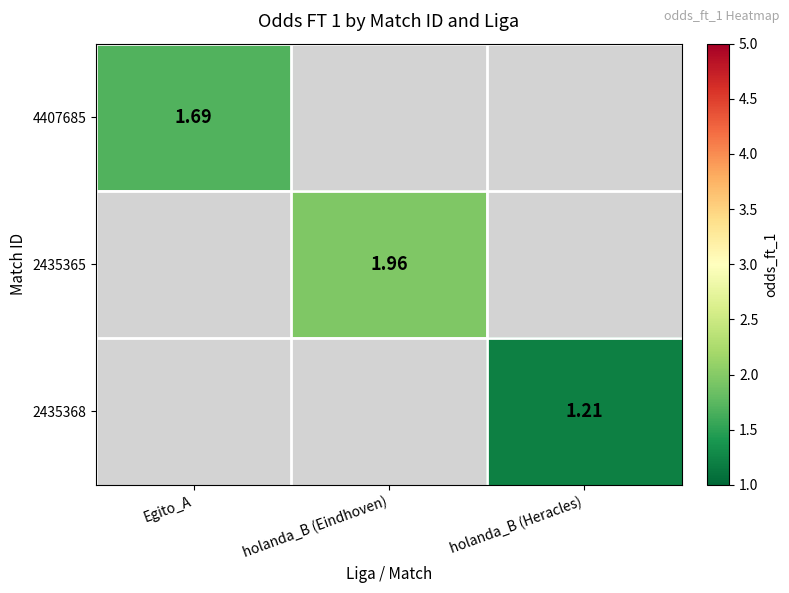

What is the greatest value displayed?

2.0